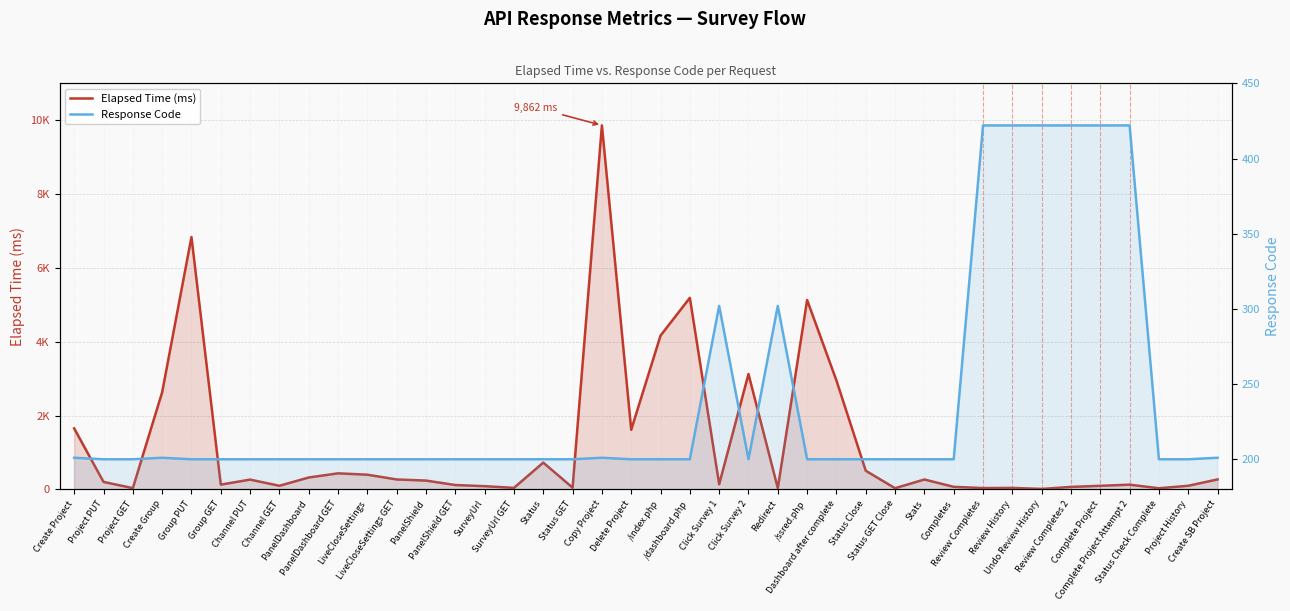

Reading left to right, list all the values displayed in this chart.

Elapsed Time (ms): 1651	202	33	2630	6836	128	264	97	321	434	397	268	238	117	86	40	725	46	9862	1614	4166	5189	139	3124	32	5129	2949	504	31	267	68	35	39	12	66	96	127	30	97	269
Response Code: 201	200	200	201	200	200	200	200	200	200	200	200	200	200	200	200	200	200	201	200	200	200	302	200	302	200	200	200	200	200	200	422	422	422	422	422	422	200	200	201